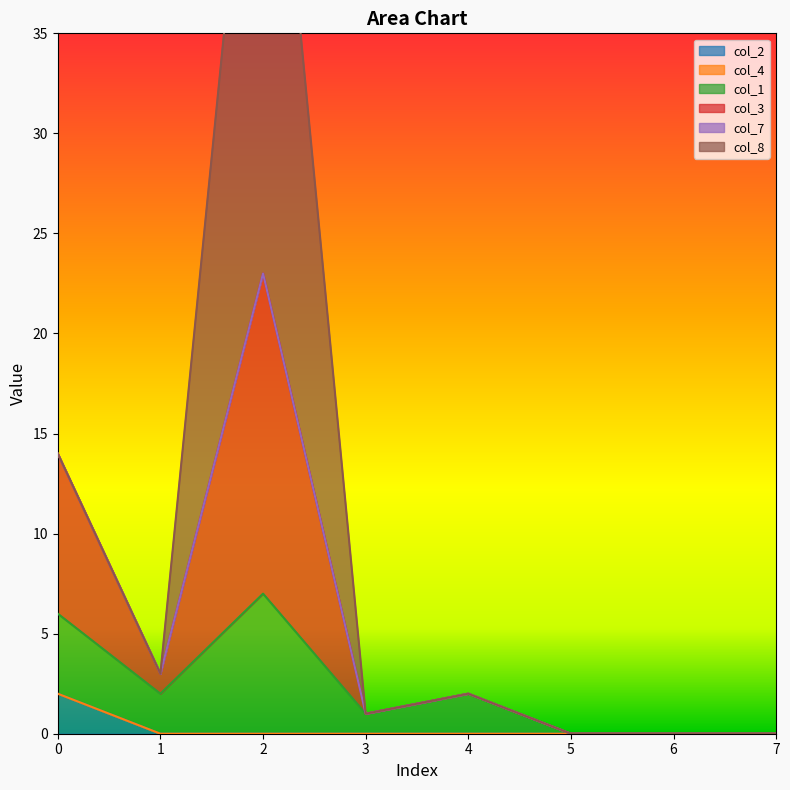

Does the chart have visible grid lines?

No